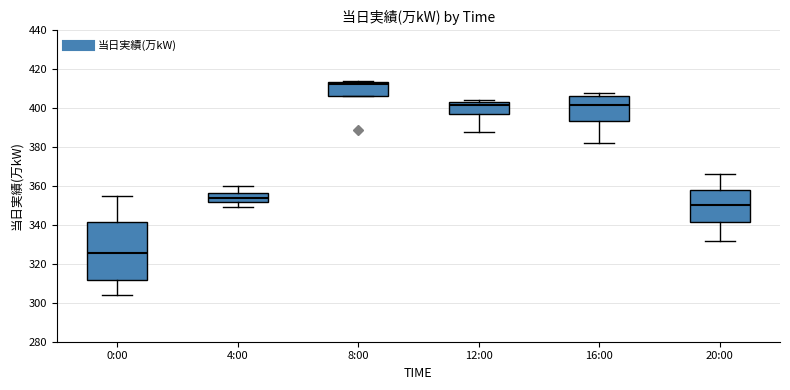

Reading left to right, transcribe this box plot: for each box, give where its median line is, the range the box spans, and where its two whiskers end, as read against the y-axis. The values are not printed on the chart, so give them approximately, as read against the axis.

0:00: median 326, box 312 to 342, whiskers 304 to 356
4:00: median 354, box 352 to 356, whiskers 350 to 360
8:00: median 412, box 406 to 414, whiskers 406 to 414 (just above the box's upper edge)
12:00: median 402, box 398 to 404, whiskers 388 to 404 (just above the box's upper edge)
16:00: median 402, box 394 to 406, whiskers 382 to 408
20:00: median 350, box 342 to 358, whiskers 332 to 366